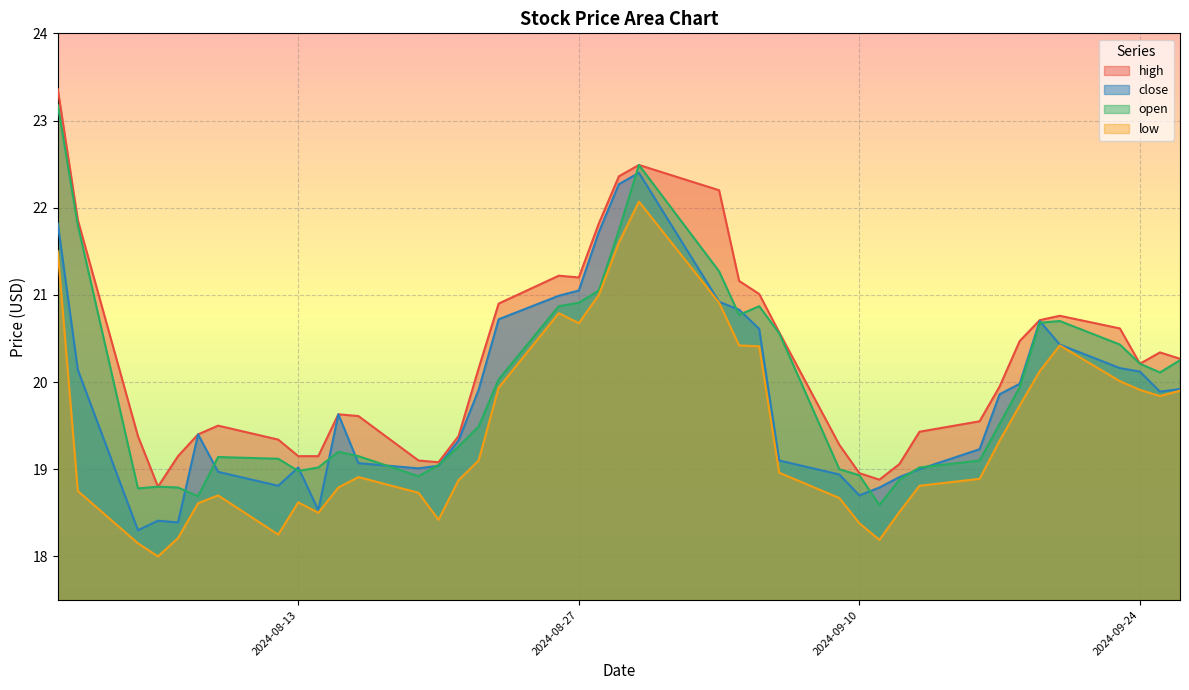

True or false: close has more than 1 points higher than both neighbors.

True